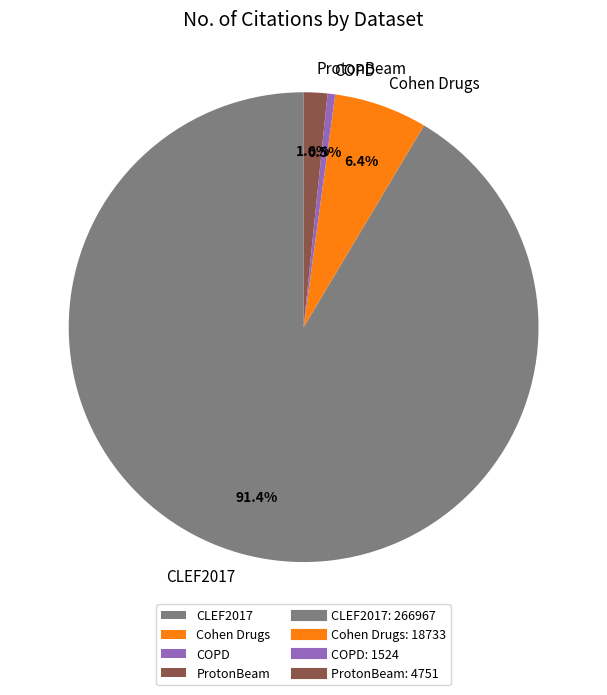

Between CLEF2017 and ProtonBeam, which is larger?

CLEF2017